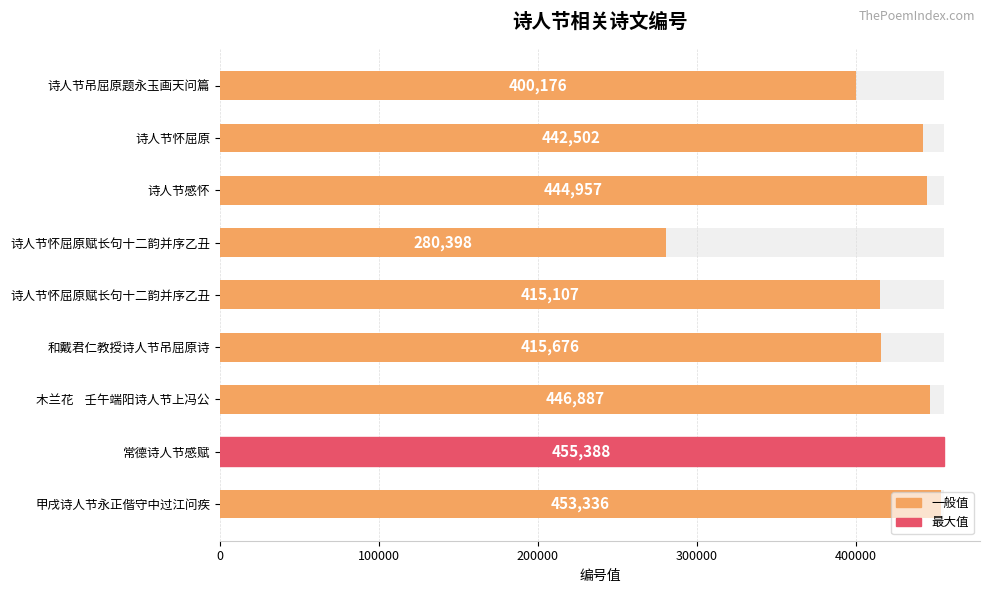

What is the value of the 5th bar from the left?

415107